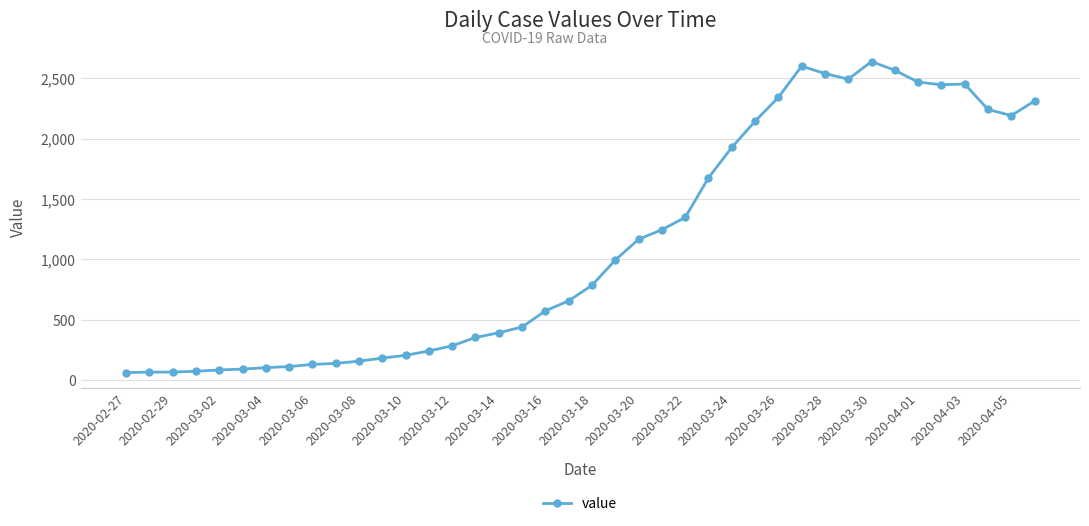

What is the smallest value displayed?

61